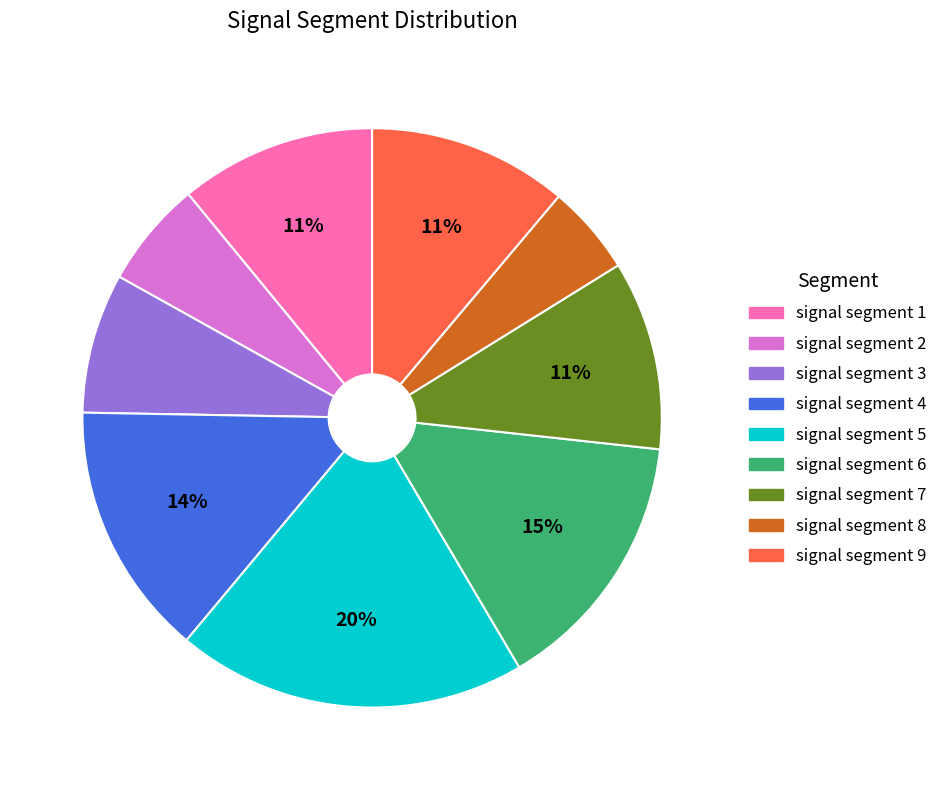

To the nearest percent, what portion does signal segment 4 represent?

14%